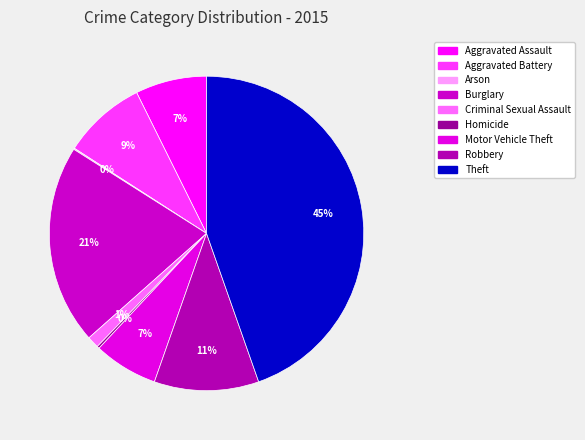

Which category has the smallest portion of the pie?

Arson